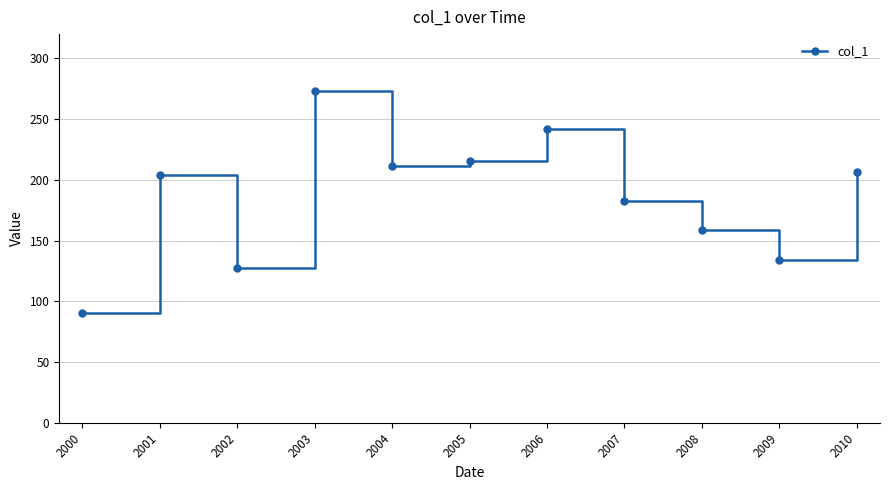

Which has a higher value, 2003 or 2010?

2003